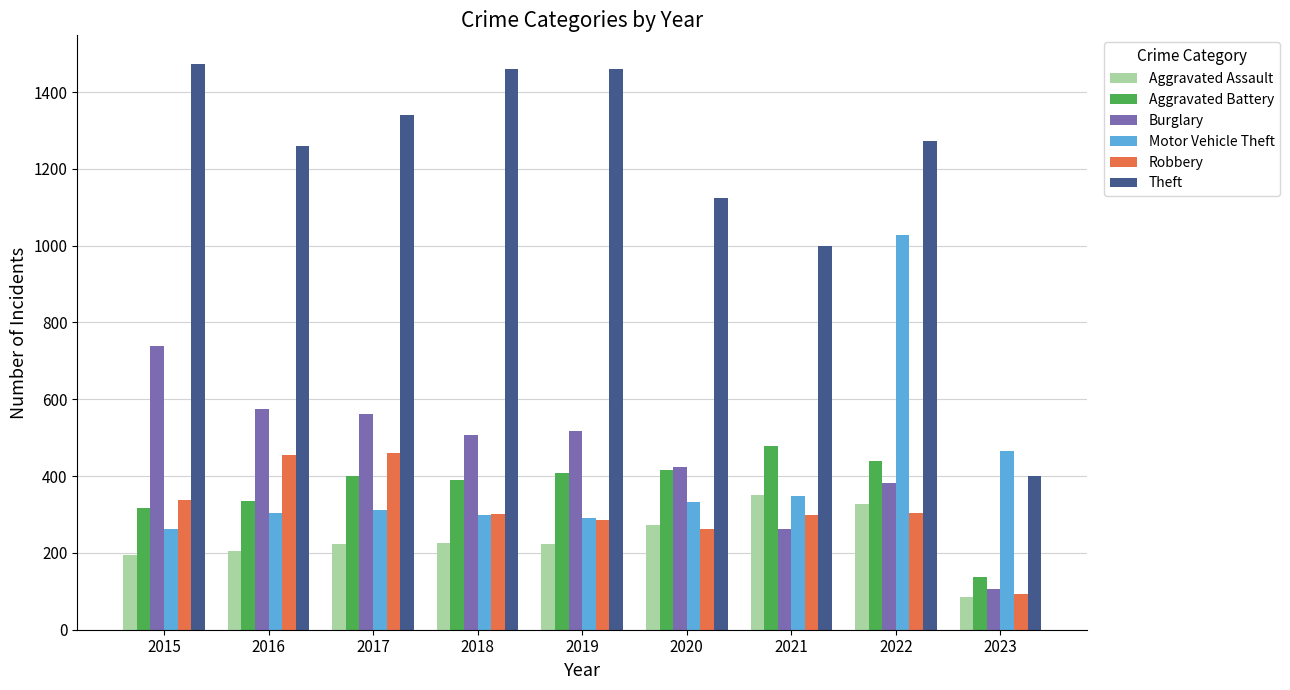

Which series has the largest range (max minus min)?

Theft